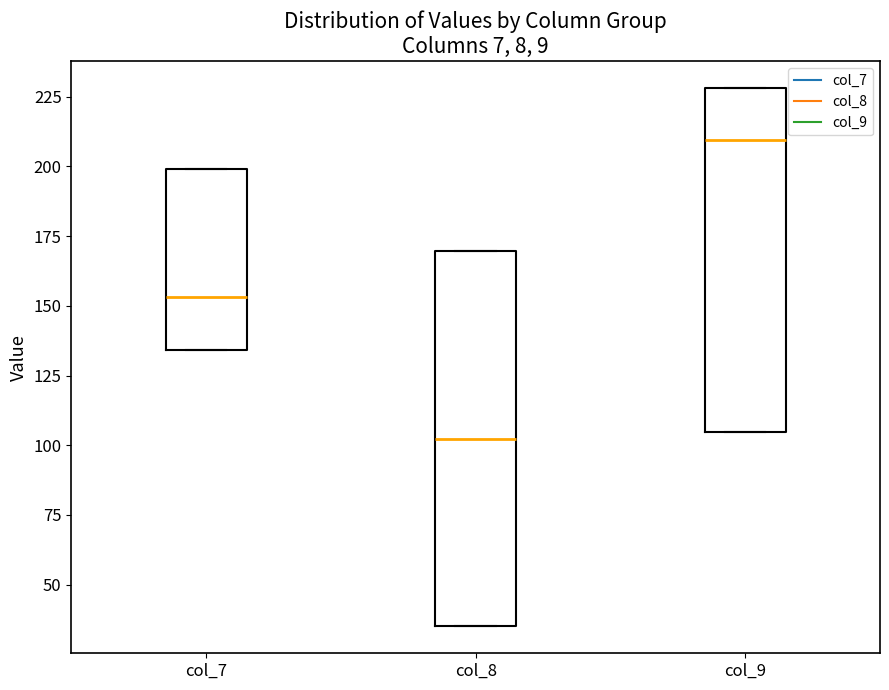

Which box is the tallest, from its lower edge to its upper edge?

col_8